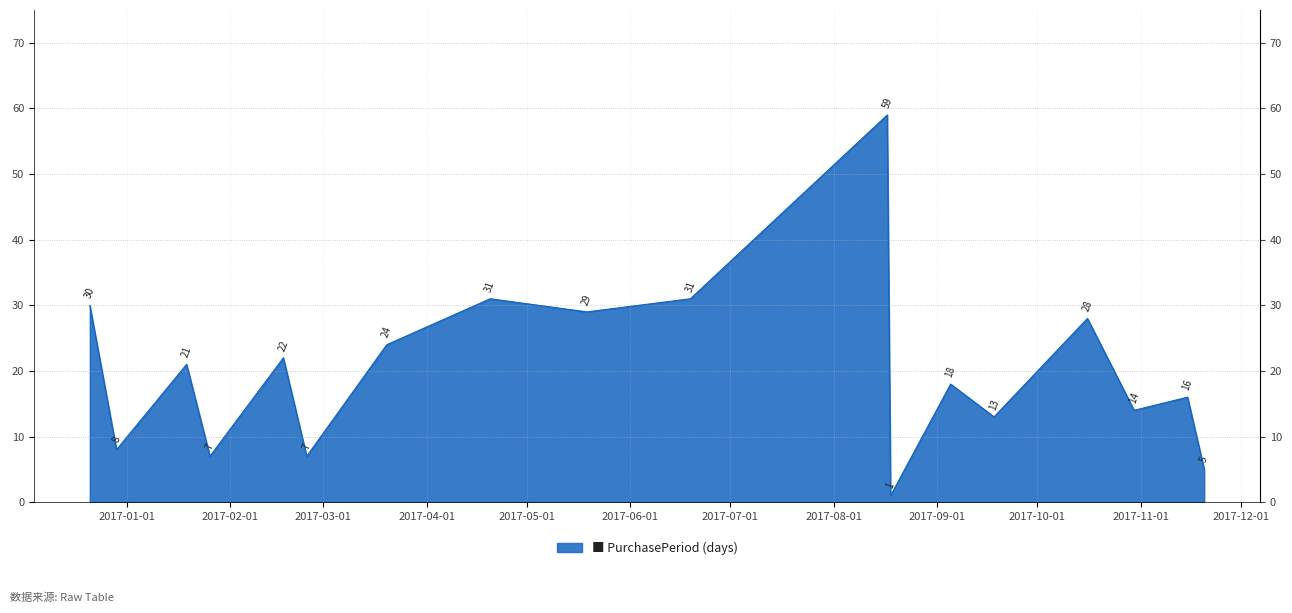

The value at 2017-02-17 is 22. True or false?

True